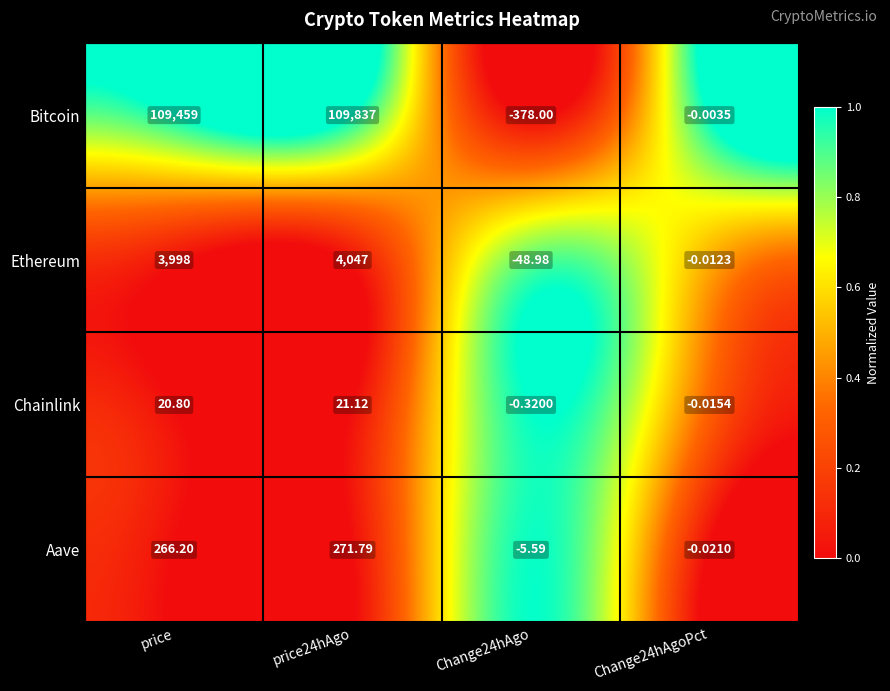

Where does the Aave series first go above 266?

price